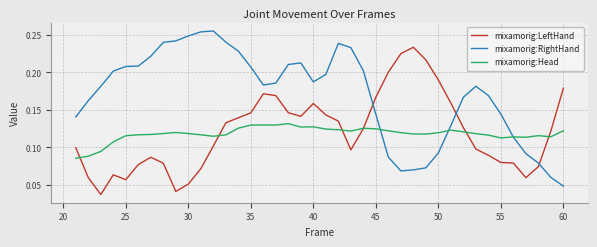

What are all the series names shown in the legend?

mixamorig:LeftHand, mixamorig:RightHand, mixamorig:Head